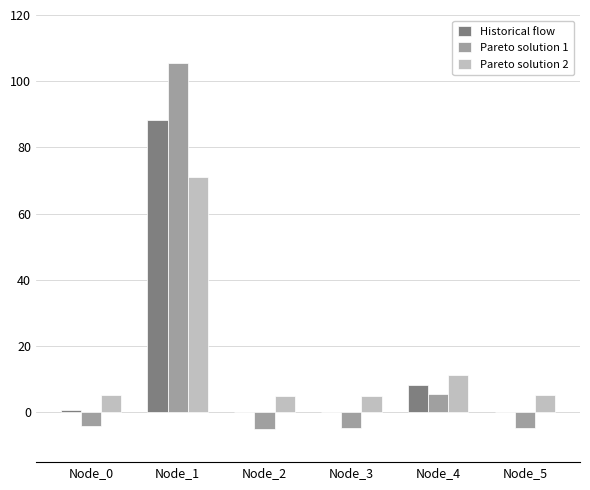

The value of Pareto solution 2 at Node_4 is 11.2. True or false?

True